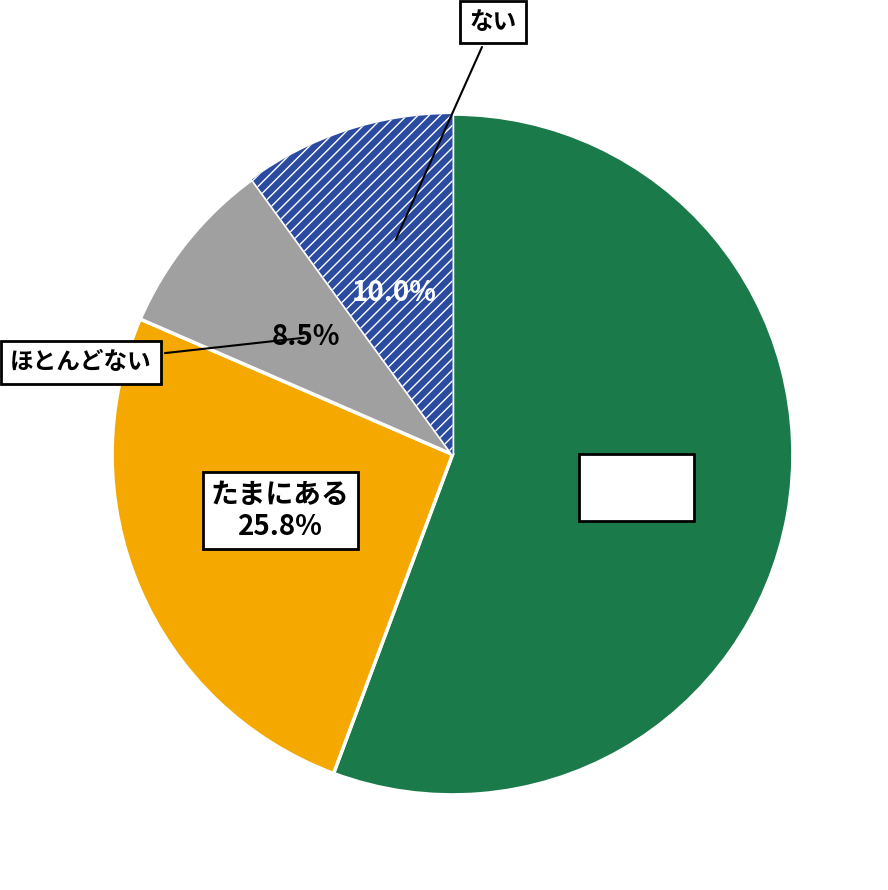

Does any single category account for the majority?

Yes